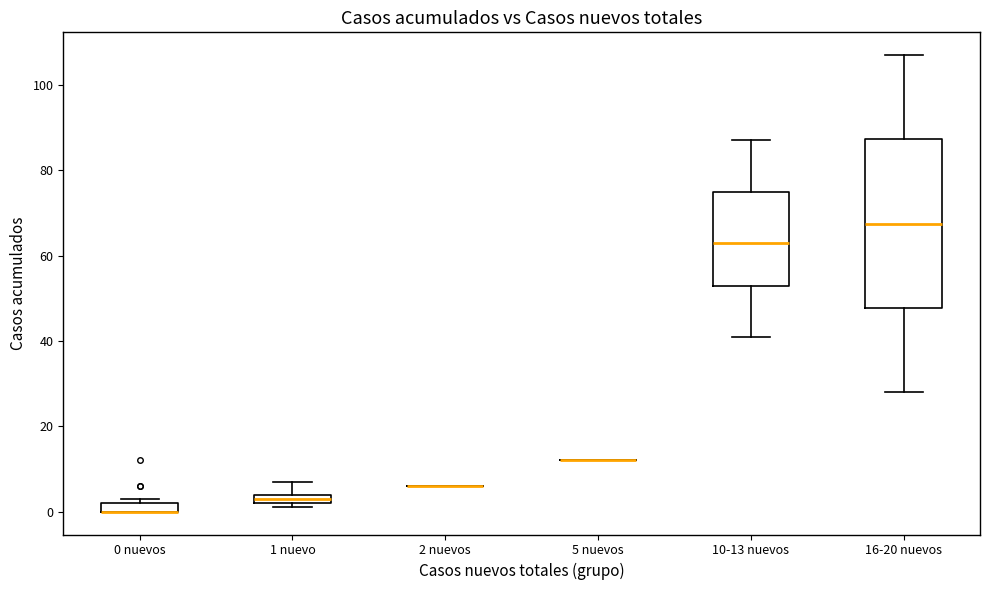

Comparing the boxes themselves (not the whiskers), which one is the tallest?

16-20 nuevos